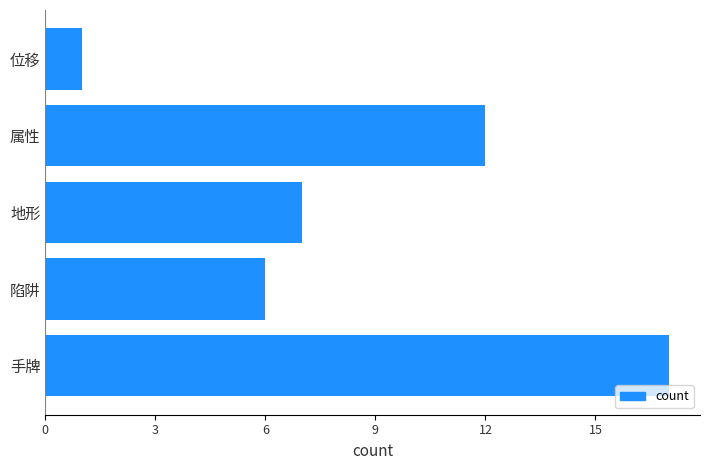

The chart shows a value of 7 at 属性. True or false?

False